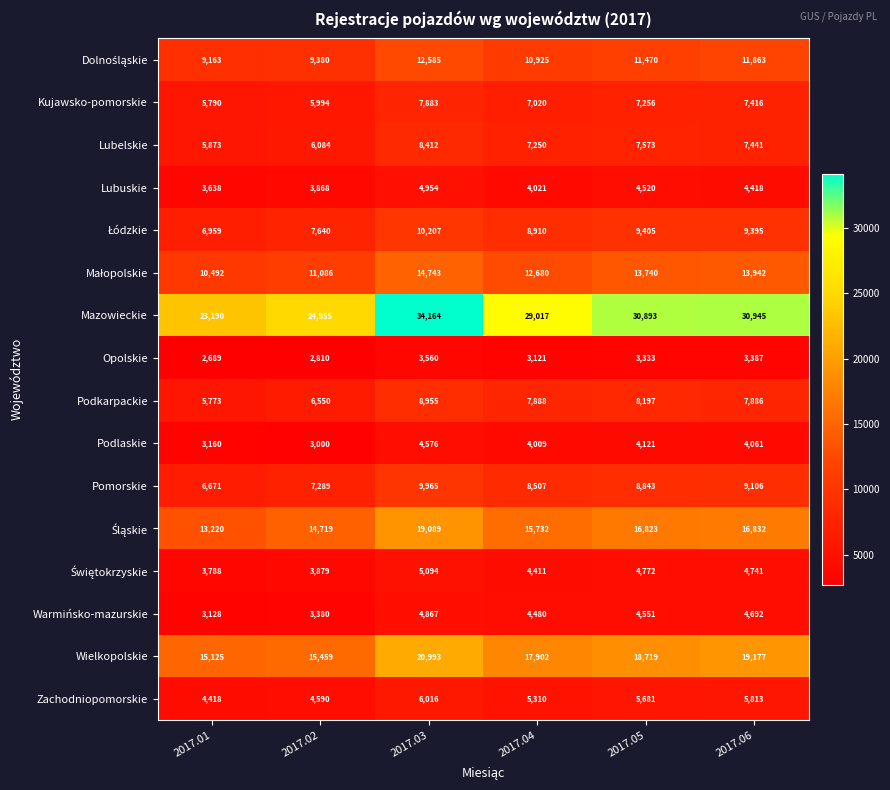

Where is Mazowieckie nearest to the value 28677?

2017.04